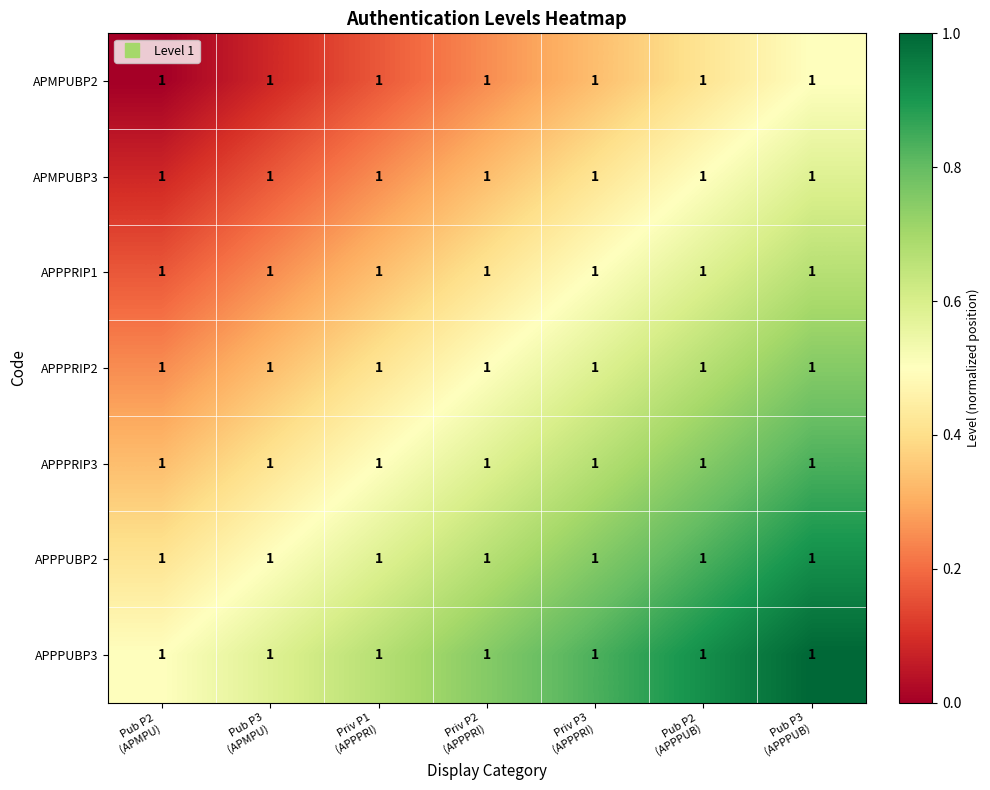

At which category is the sum across all series the highest?

Pub P3
(APPPUB)